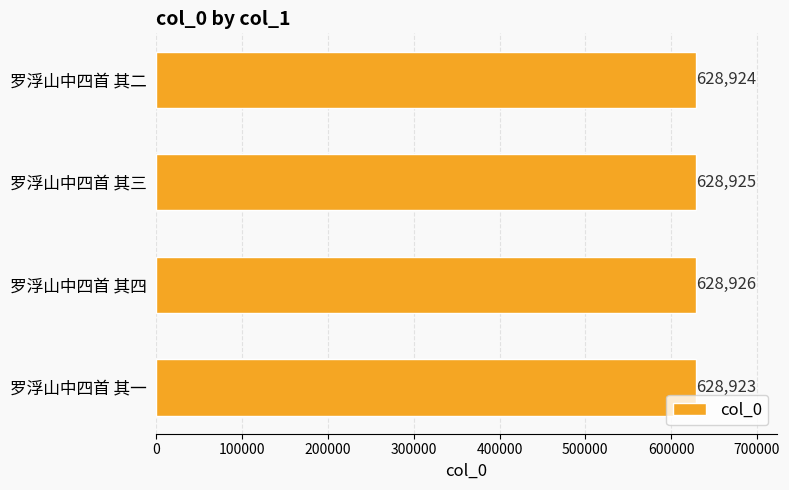

Are the bars horizontal?

Yes